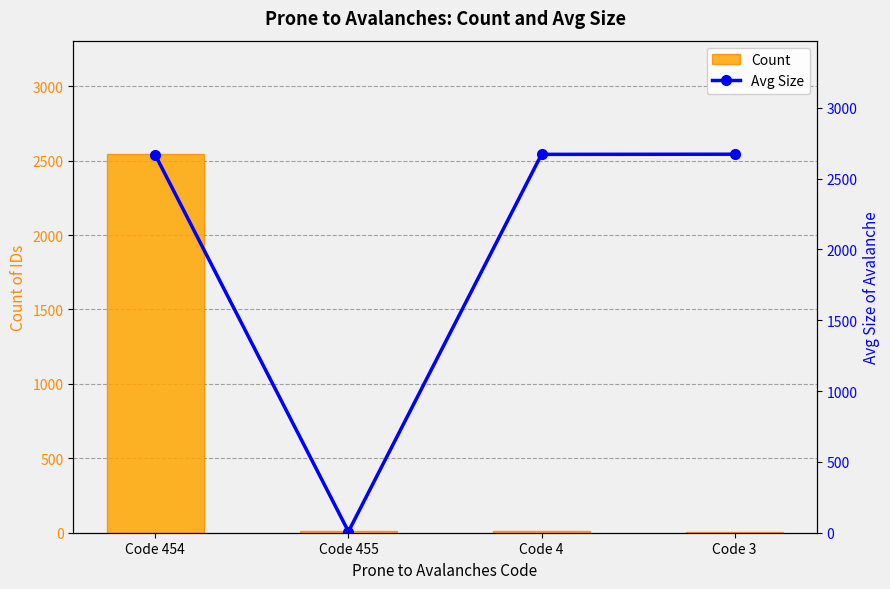

What is the value of the Count bar at the 4th from the left?

5